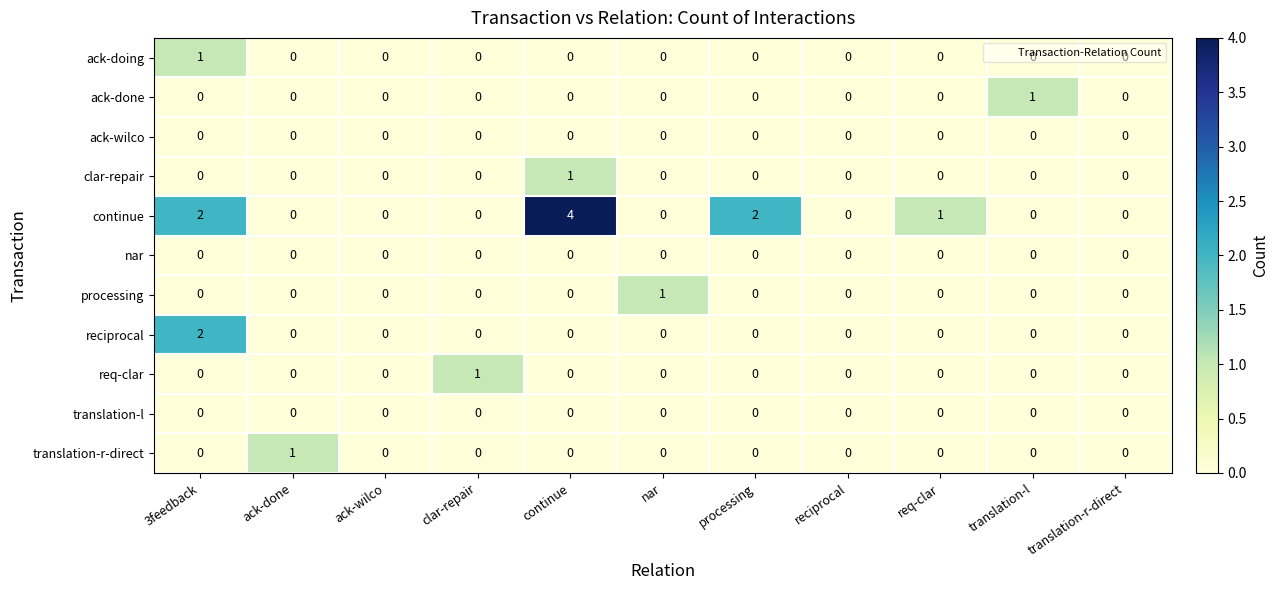

What is the difference between the highest and lowest values at 3feedback?

2